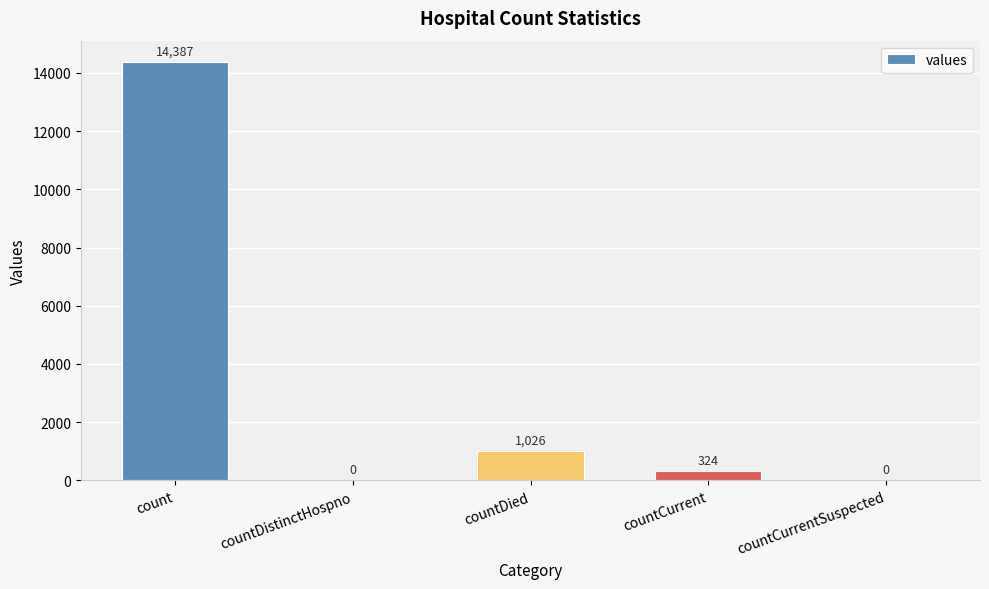

Reading right to left, what are all the values shown in this chart?

countCurrentSuspected=0	countCurrent=324	countDied=1026	countDistinctHospno=0	count=14387